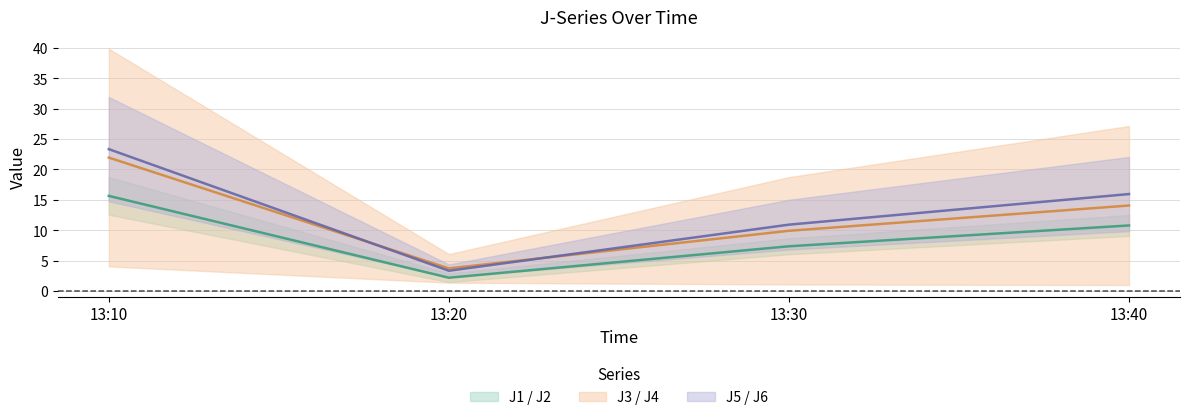

List the series in order of their overall mean, lowest first.

J1 / J2 mid, J3 / J4 mid, J5 / J6 mid